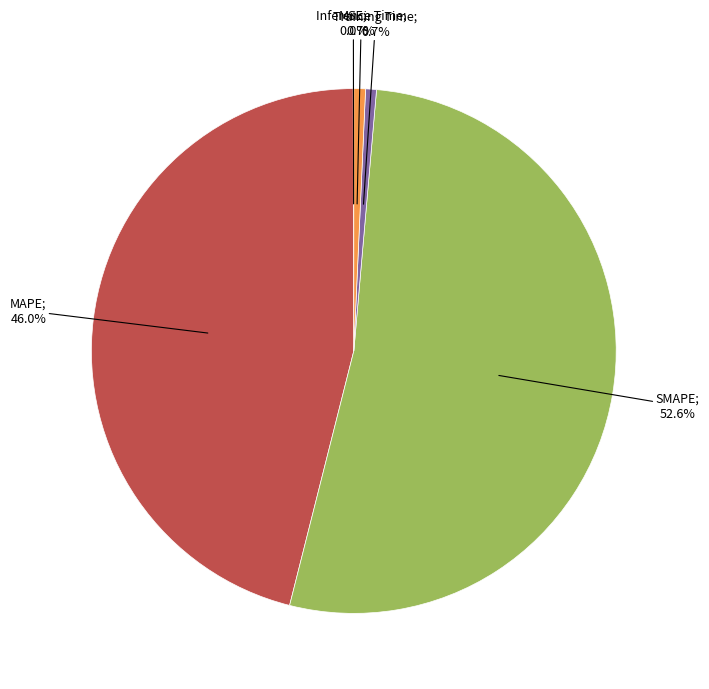

Count the number of slices in the pie.

5